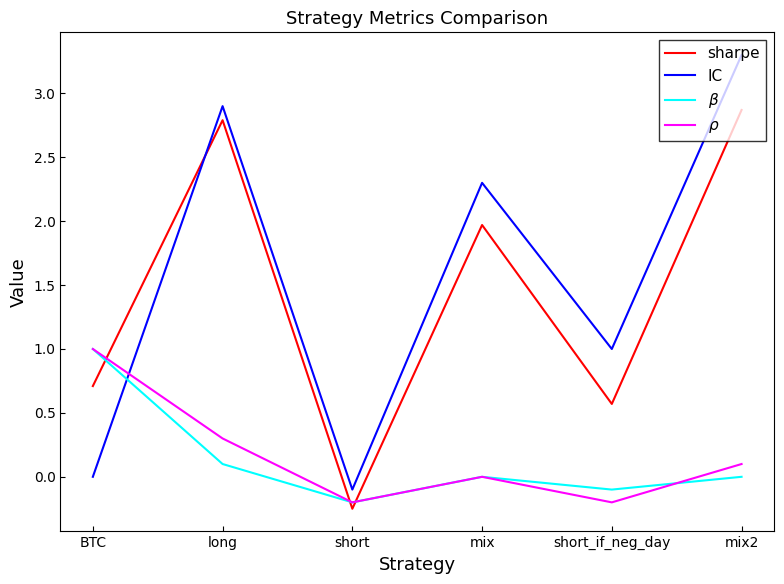

Which category has the highest value in the IC series?

mix2